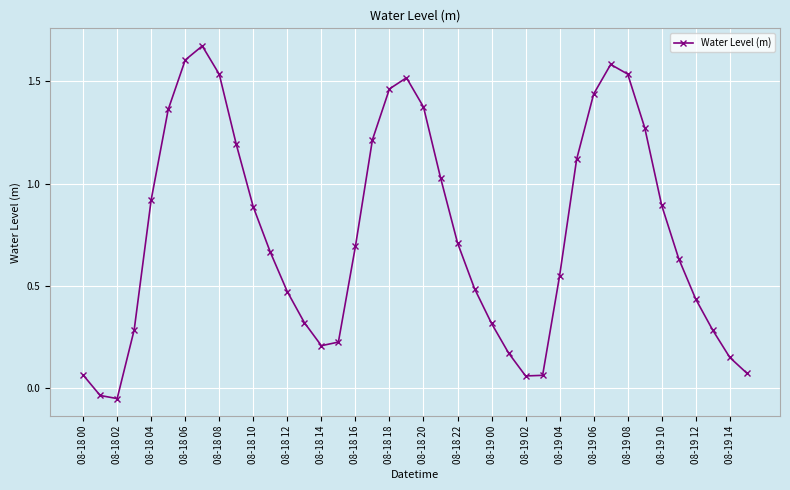

What is the sum of all values?

30.4